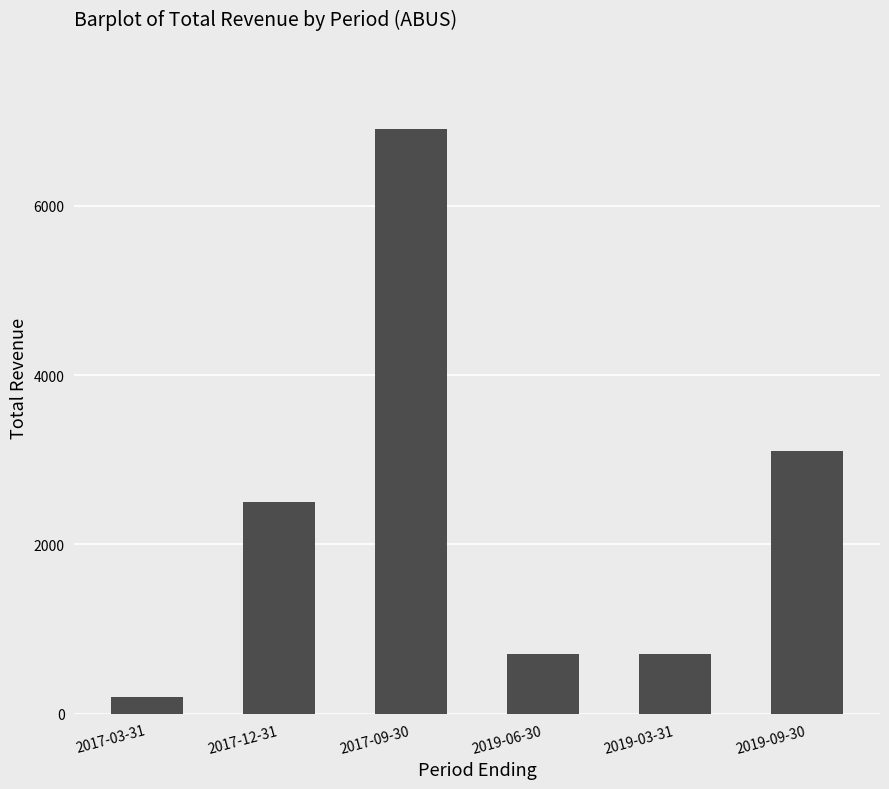

Does the chart contain any negative values?

No